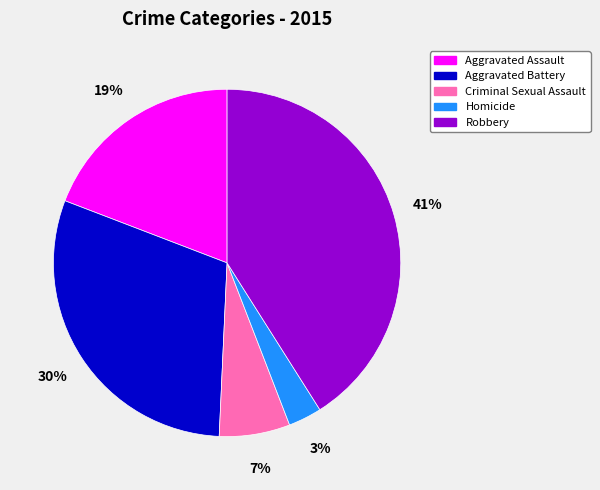

What percentage is the Criminal Sexual Assault slice, to the nearest percent?

7%